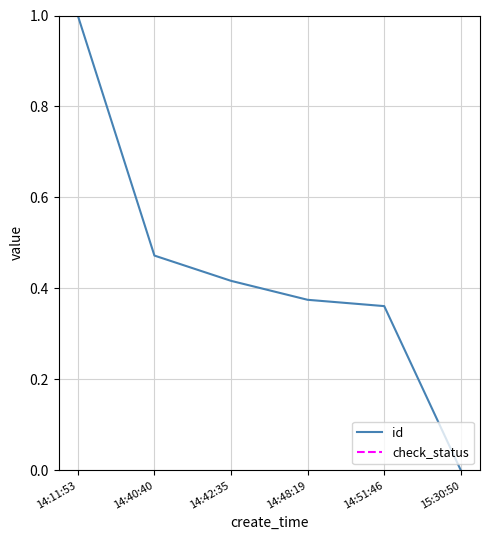

At which category does check_status reach its first local peak?

14:48:19